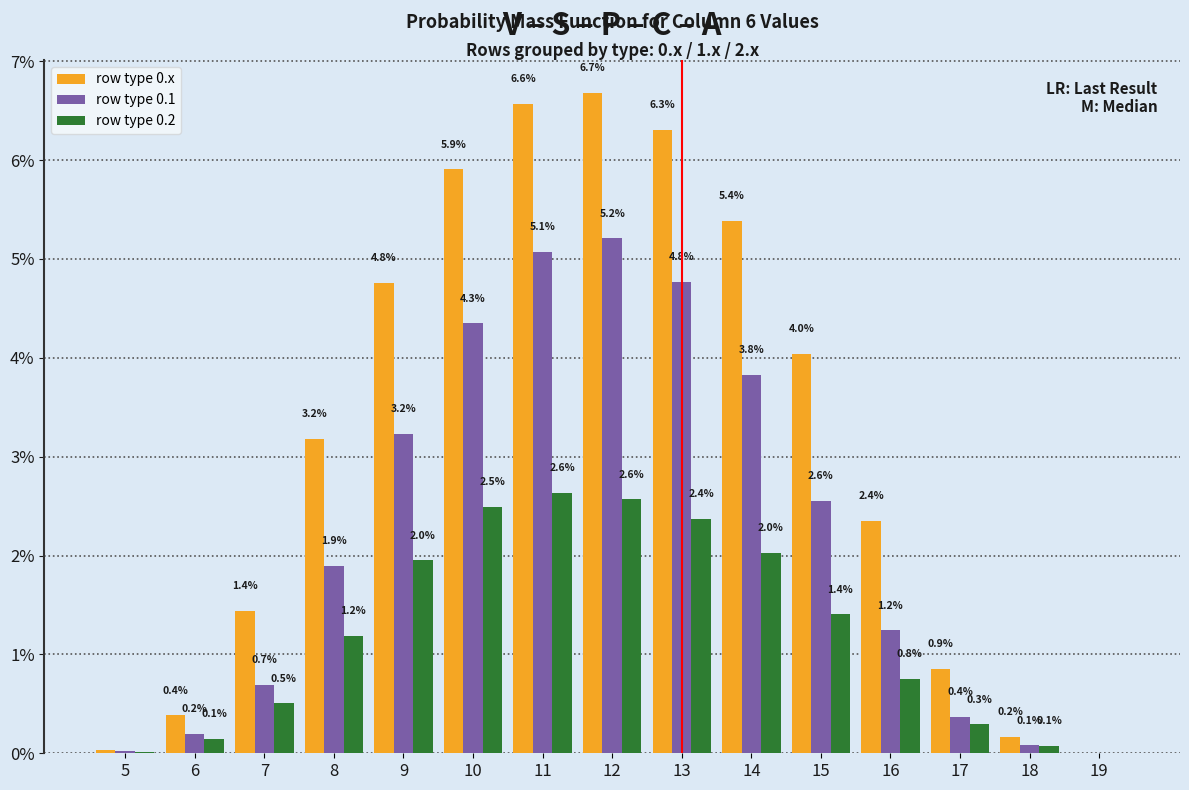

At which category does the chart reach its peak across all series?

12